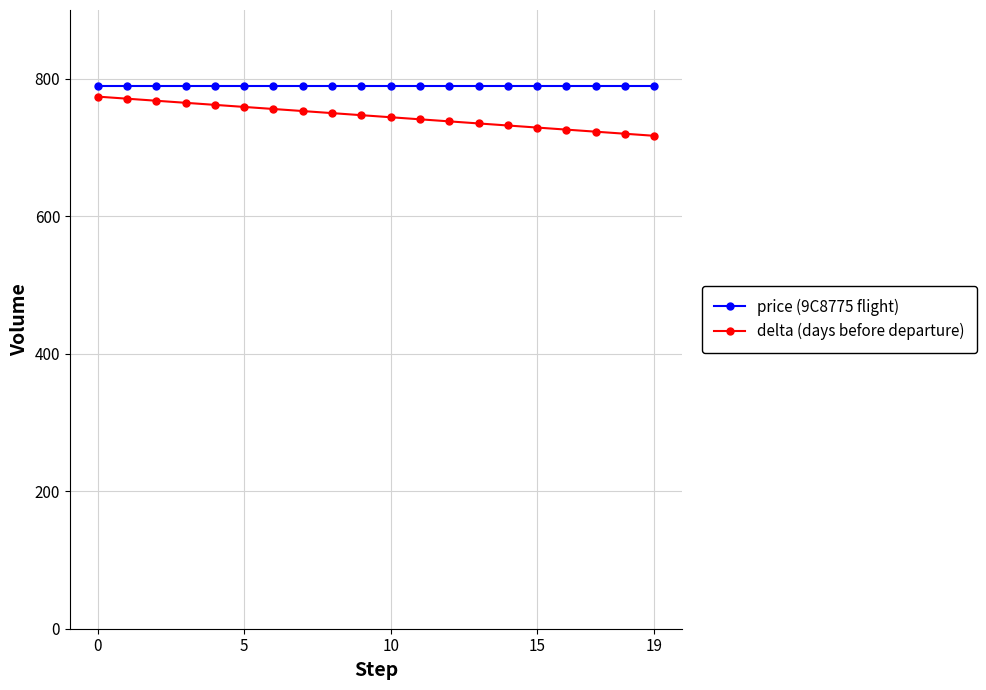

Which series has the largest total across all categories?

price (9C8775 flight)